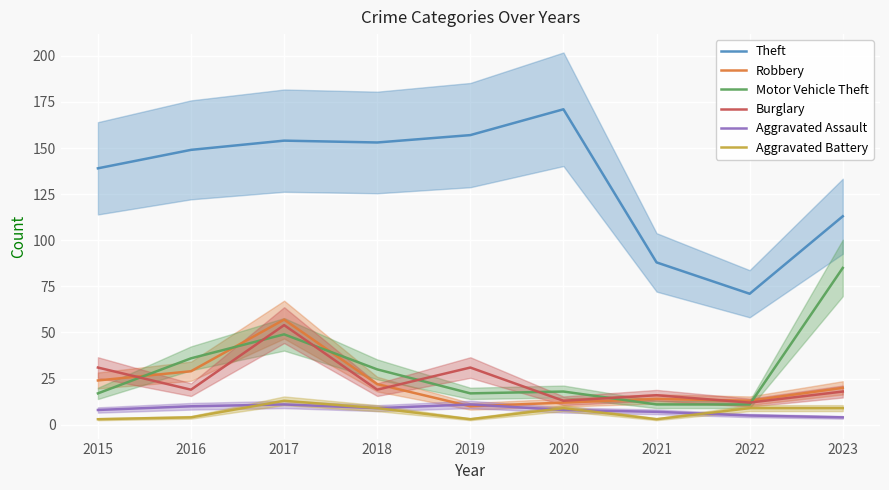

Reading right to left, list all the values displayed in this chart.

Theft: 113	71	88	171	157	153	154	149	139
Robbery: 20	13	14	12	10	22	57	29	24
Motor Vehicle Theft: 85	11	11	18	17	30	49	36	17
Burglary: 18	12	16	13	31	19	54	19	31
Aggravated Assault: 4	5	7	8	11	9	11	10	8
Aggravated Battery: 9	9	3	9	3	9	13	4	3